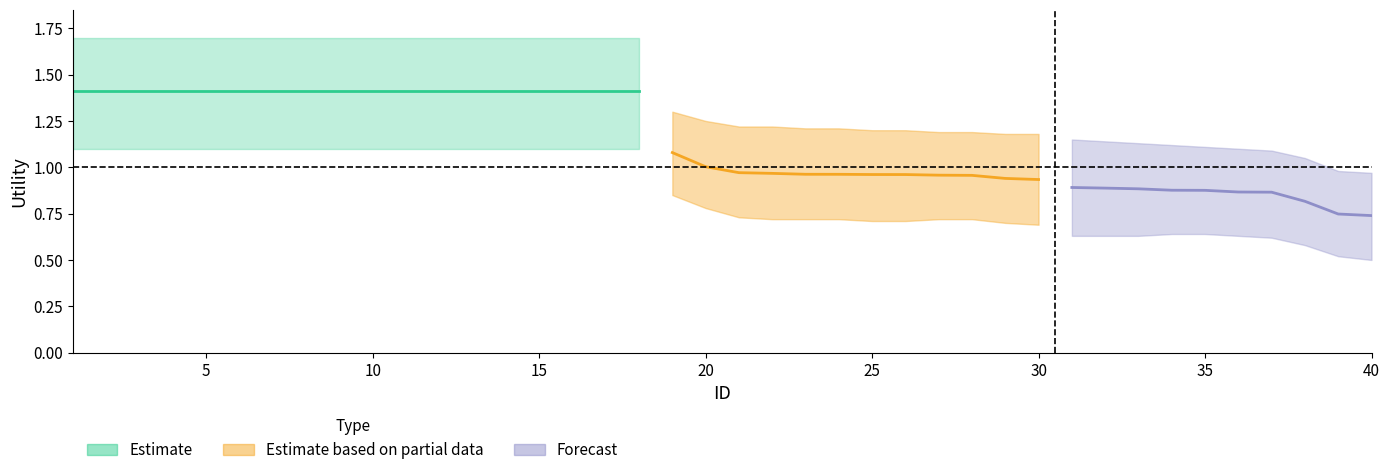

What is the value of the Utility_lower point at the 1st from the left?

1.1